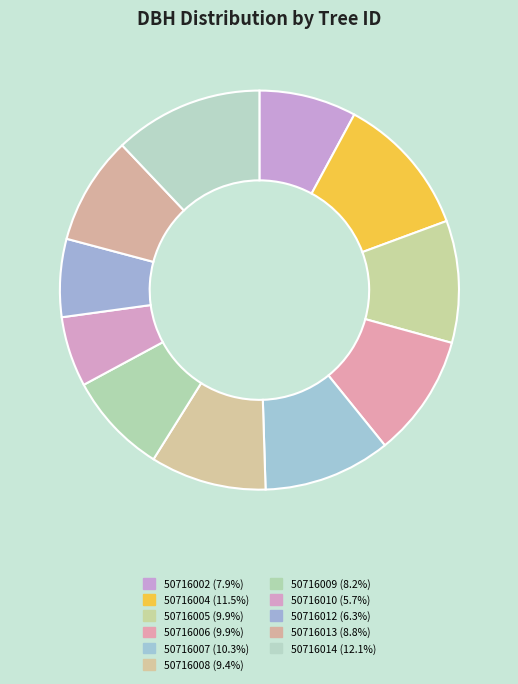

Does 50716007 represent more than half of the total?

No